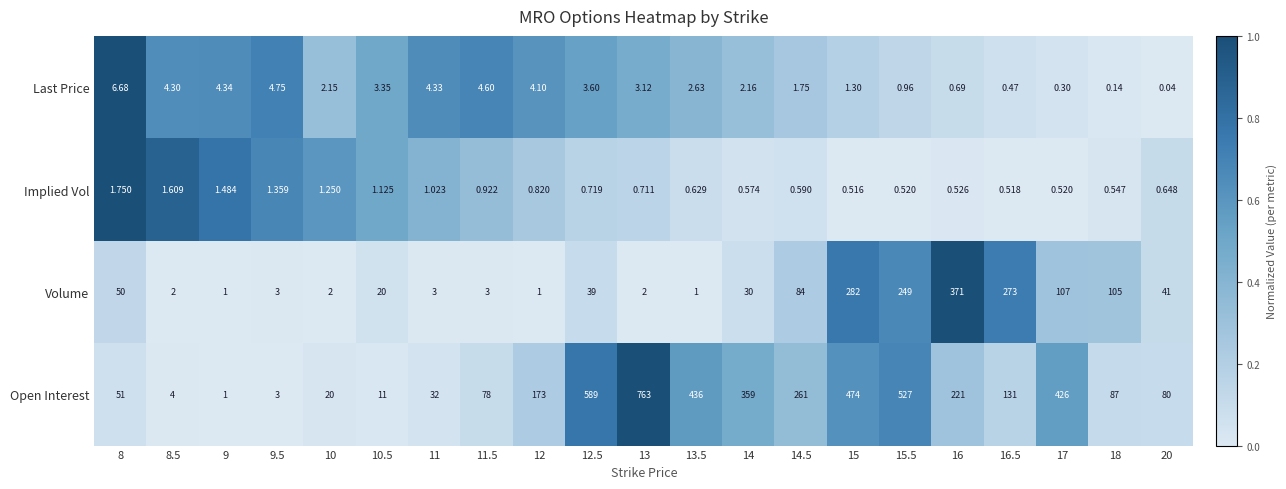

At 18, list the series in order from smallest to largest.

Last Price, Implied Vol, Open Interest, Volume